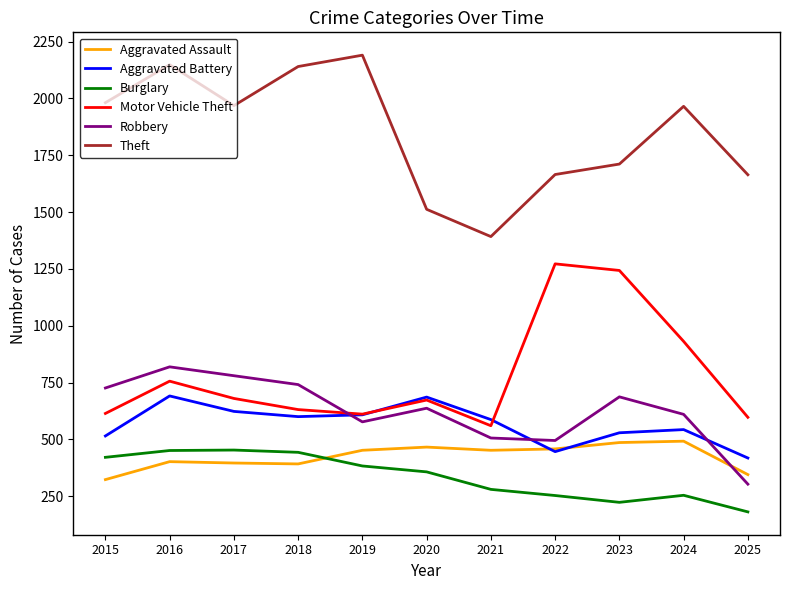

What is the difference between the Burglary values at 2017 and 2023?

230